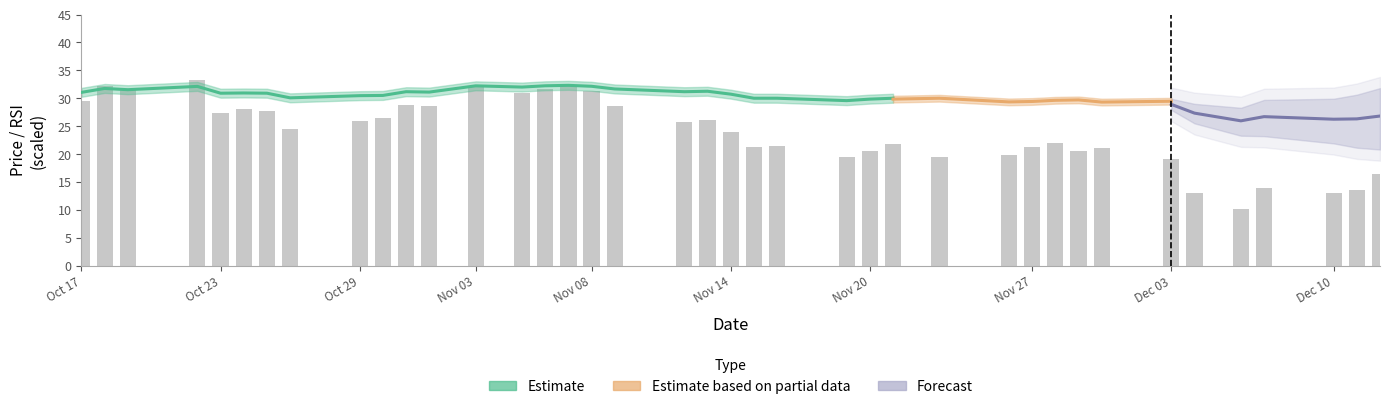

Which series changed the most between 17 and 18?

rsi